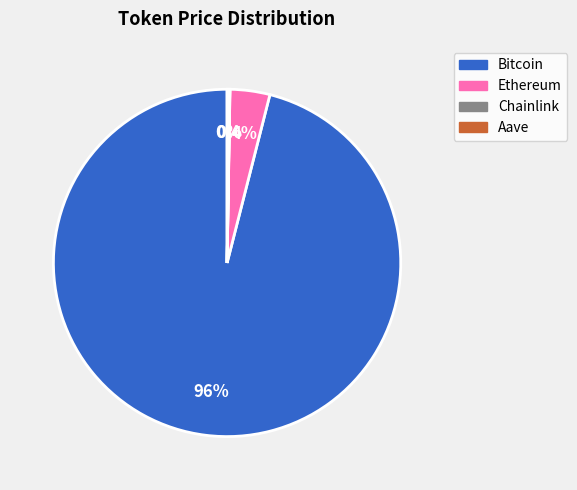

To the nearest percent, what is the average slice percentage?

25%